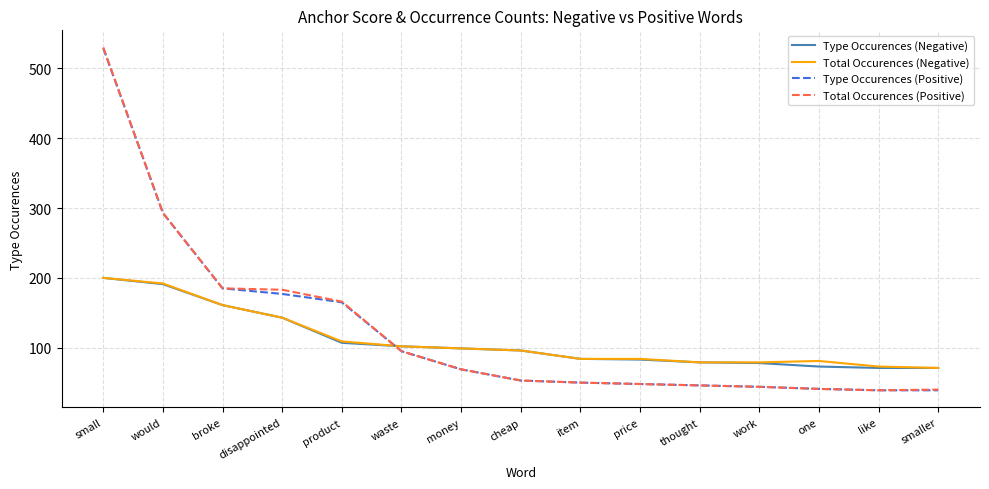

At how many categories does at least one series exceed 174?

4